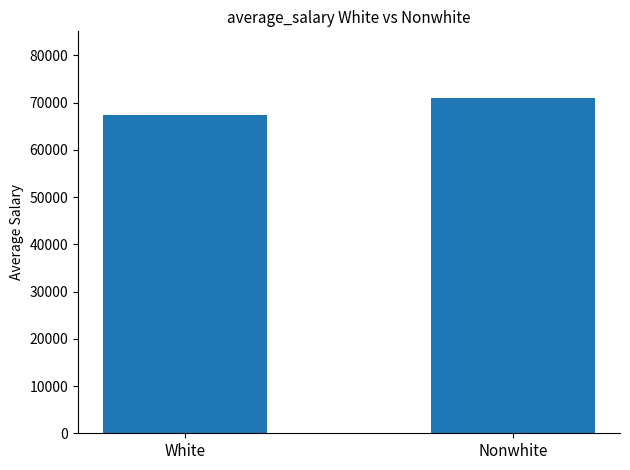

Where is the data nearest to the value 69120?

White